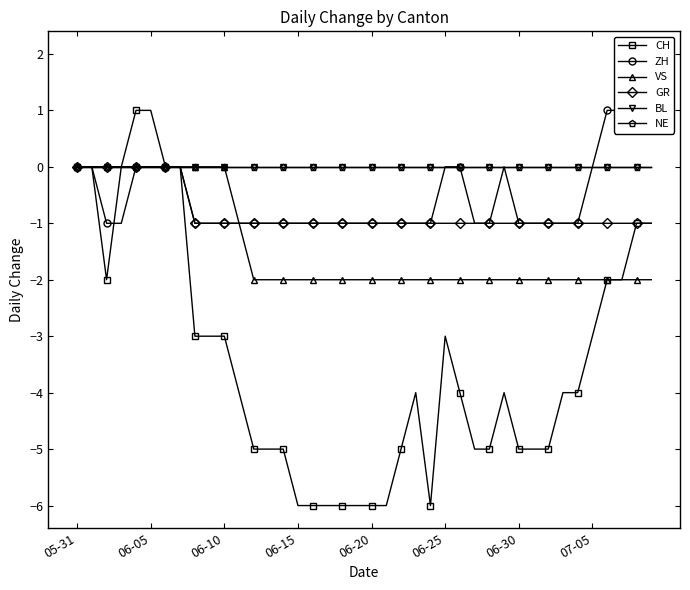

How many lines are shown in the chart?

6